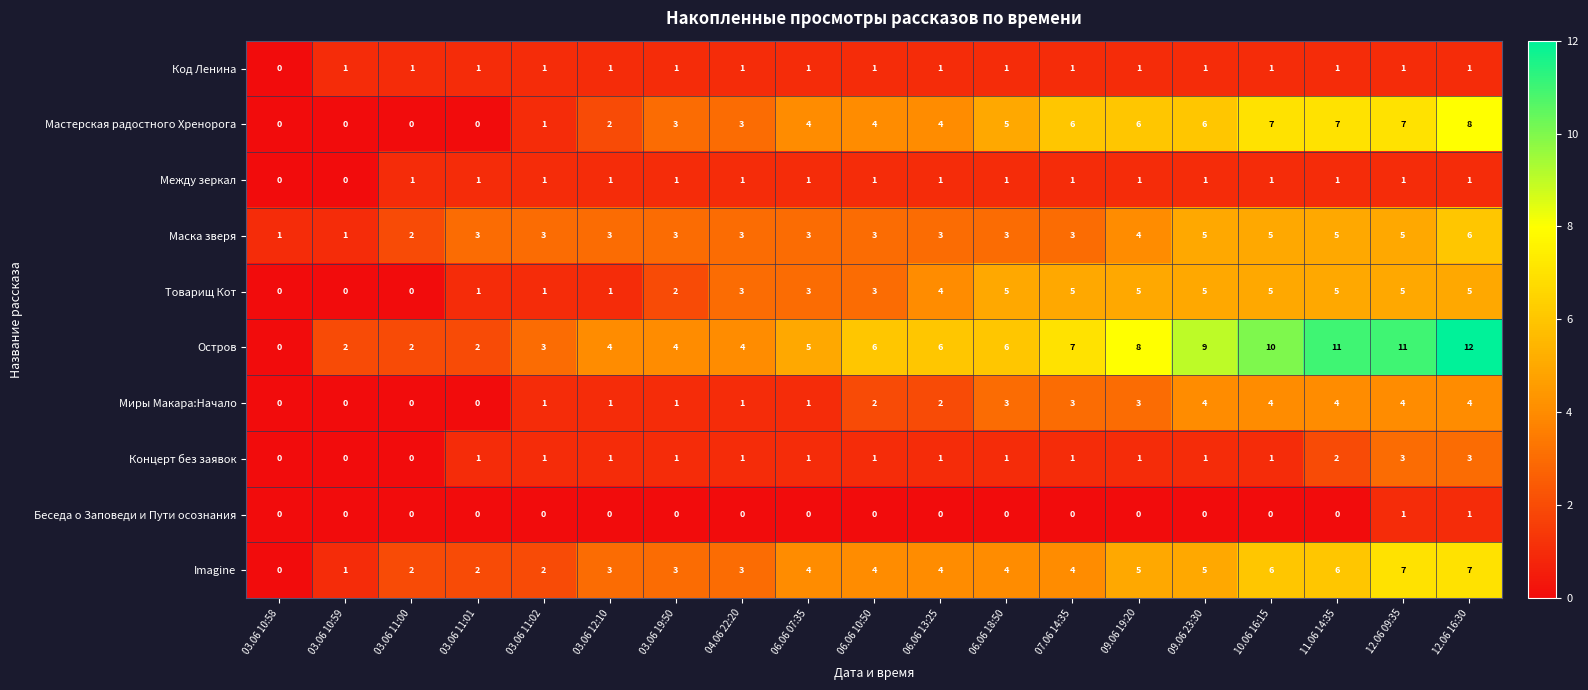

Which series has the largest total across all categories?

Остров